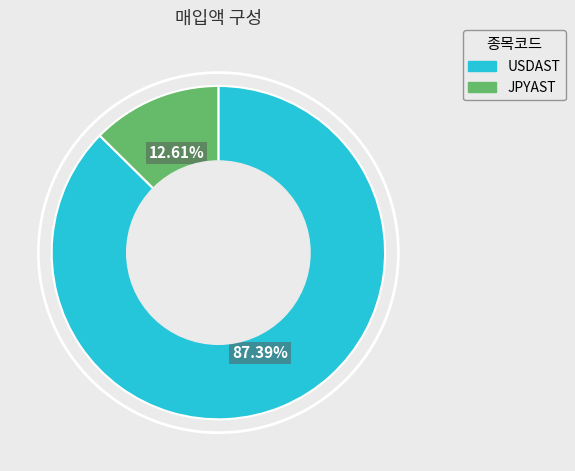

To the nearest percent, what is the average slice percentage?

50%